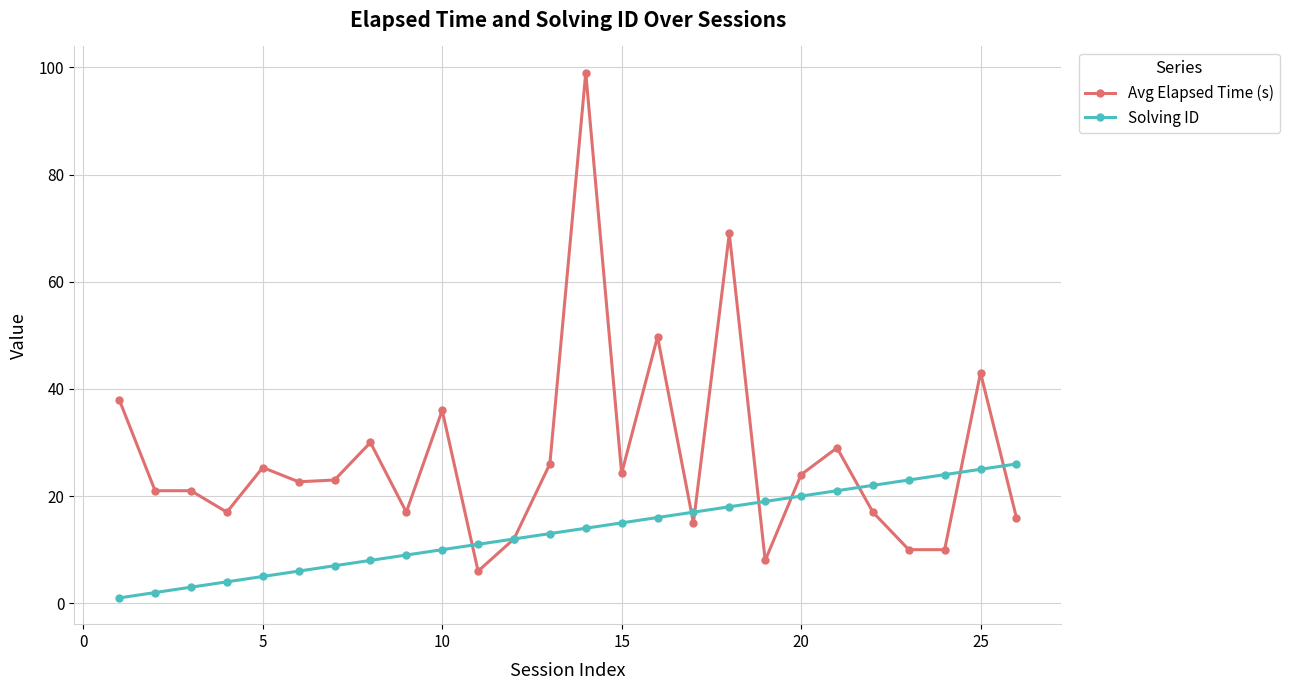

What is the value of the Solving ID point at the 7th from the left?

7.0